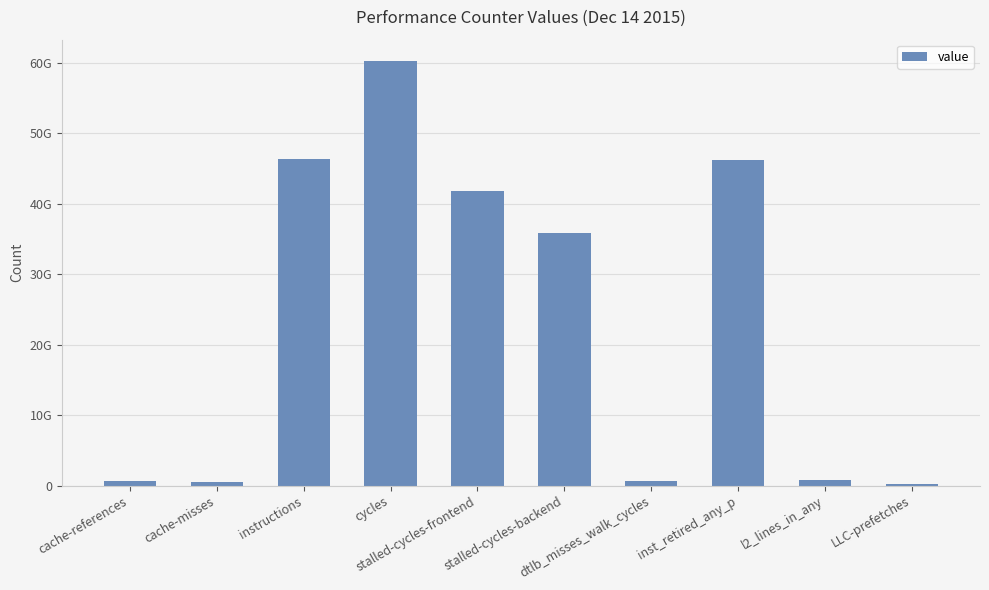

What is the label of the 7th bar from the right?

cycles